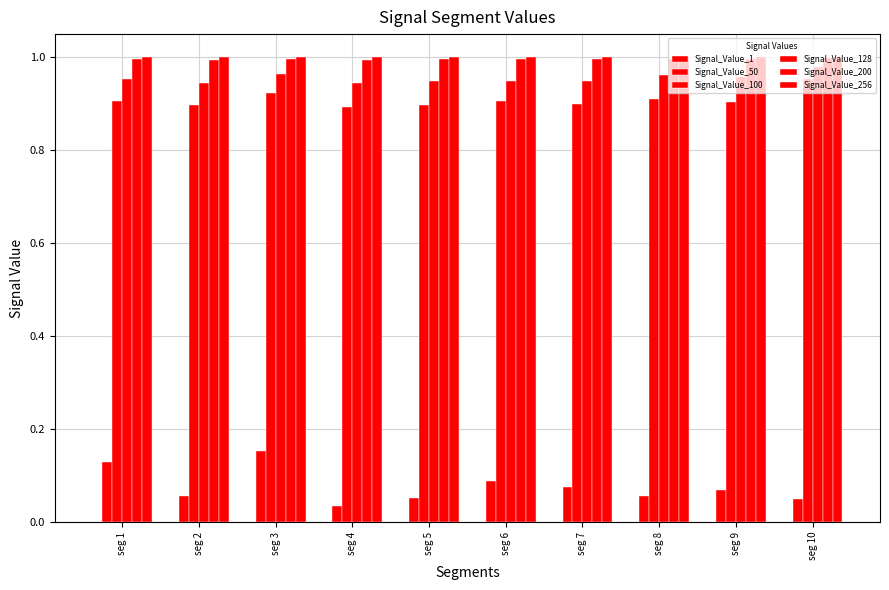

At how many categories does at least one series exceed 0?

10